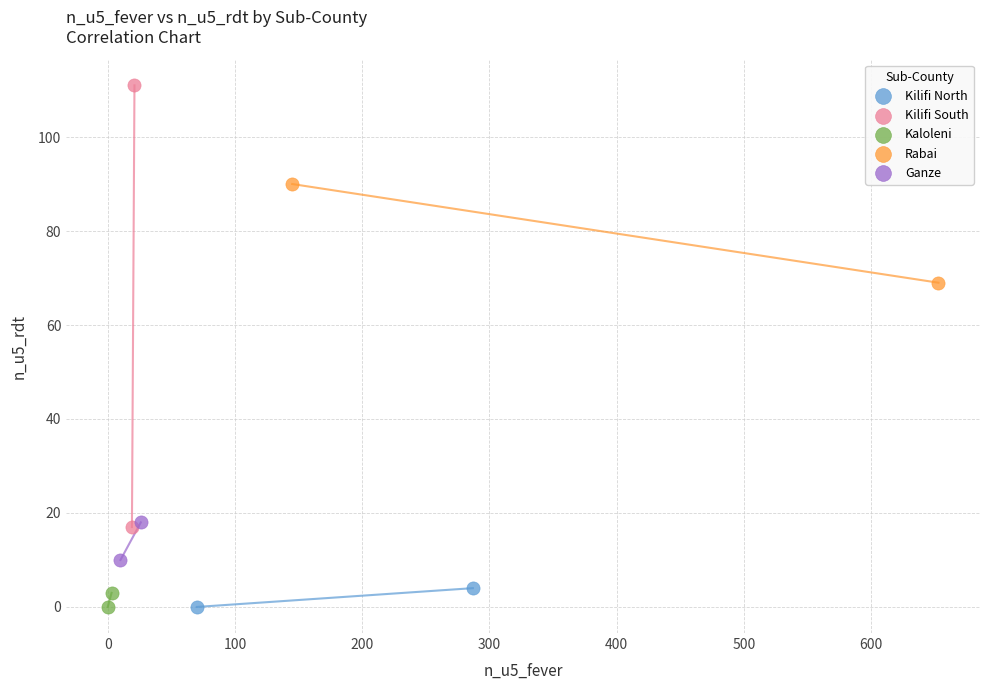

What are all the series names shown in the legend?

Kilifi North, Kilifi South, Kaloleni, Rabai, Ganze